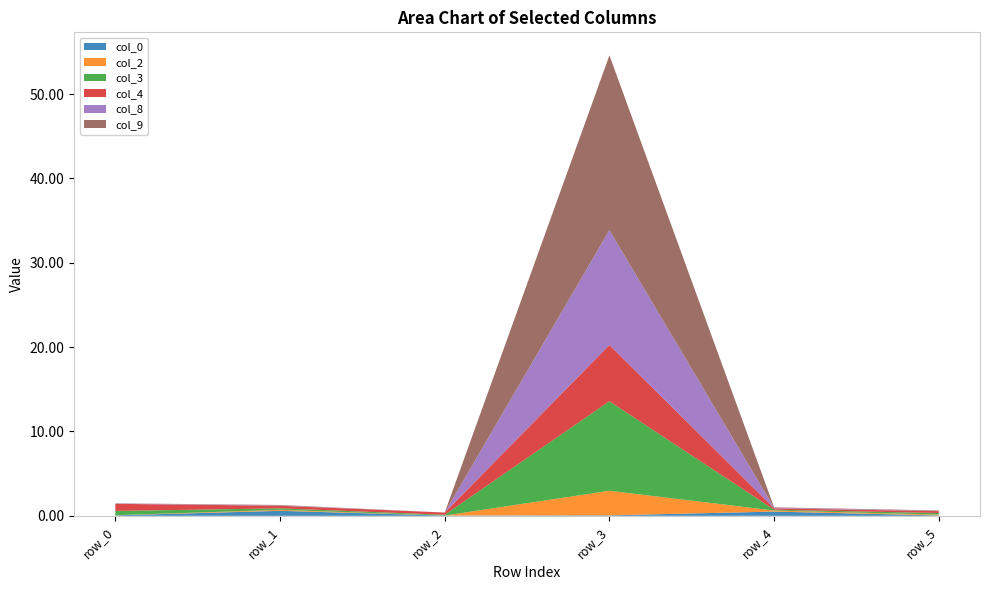

Reading left to right, extract all data points from this chart.

col_0: row_0=0.1	row_1=0.6	row_2=0.0	row_3=0.1	row_4=0.5	row_5=0.0
col_2: row_0=0.0	row_1=0.1	row_2=0.0	row_3=2.9	row_4=0.1	row_5=0.1
col_3: row_0=0.5	row_1=0.2	row_2=0.1	row_3=10.6	row_4=0.1	row_5=0.2
col_4: row_0=0.8	row_1=0.3	row_2=0.3	row_3=6.7	row_4=0.2	row_5=0.2
col_8: row_0=0.0	row_1=0.0	row_2=0.0	row_3=13.6	row_4=0.1	row_5=0.0
col_9: row_0=0.0	row_1=0.1	row_2=0.0	row_3=20.7	row_4=0.1	row_5=0.1